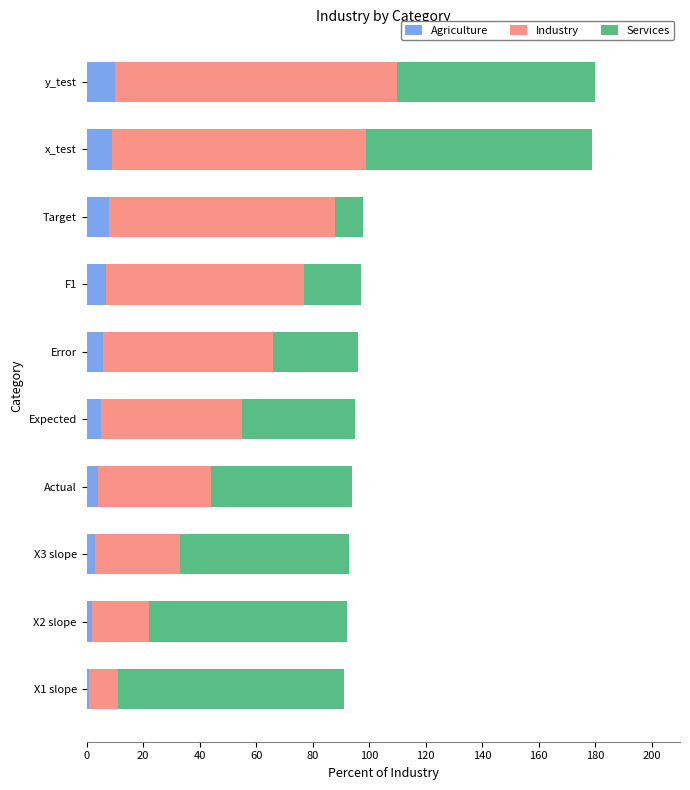

True or false: Agriculture has a value of 8 at Target.

True